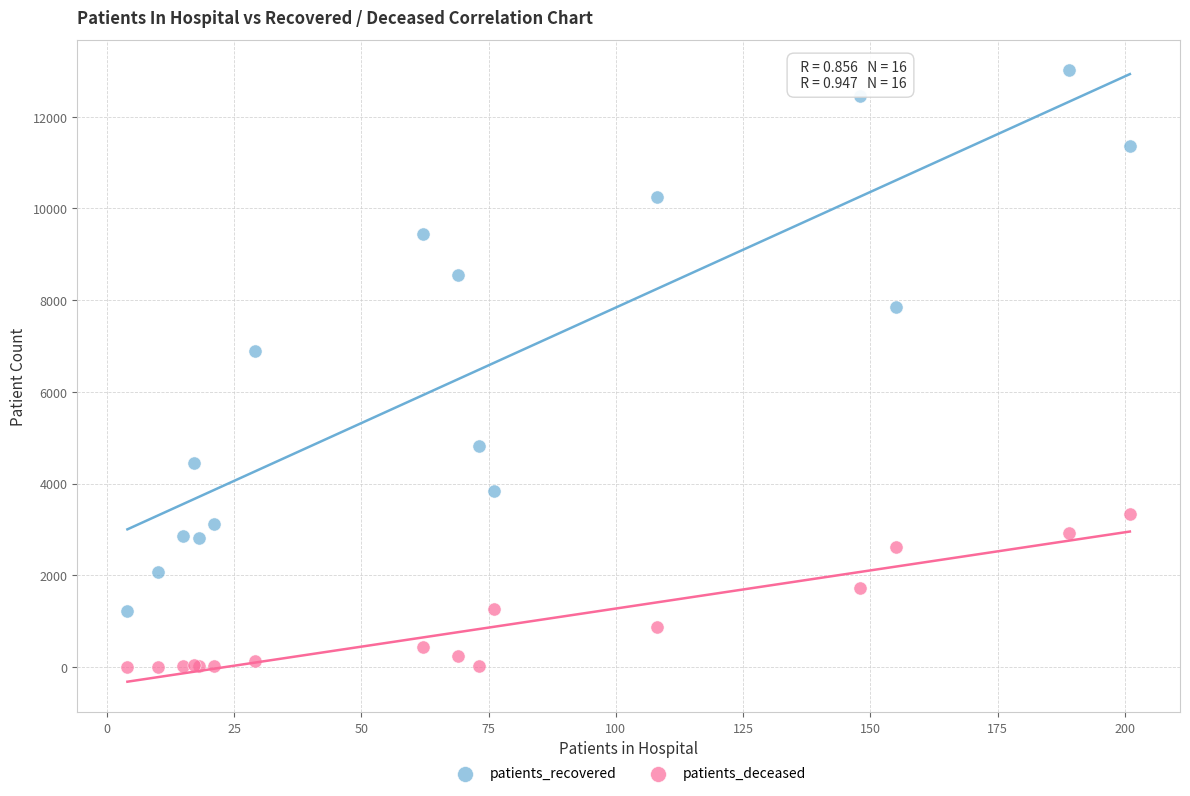

In the patients_recovered series, what Y value is closest to 7111?

6901